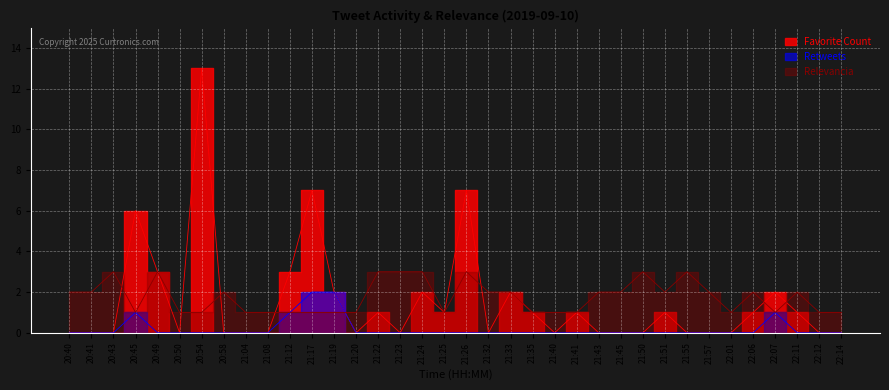

True or false: Retweets and Favorite Count intersect in this chart.

False